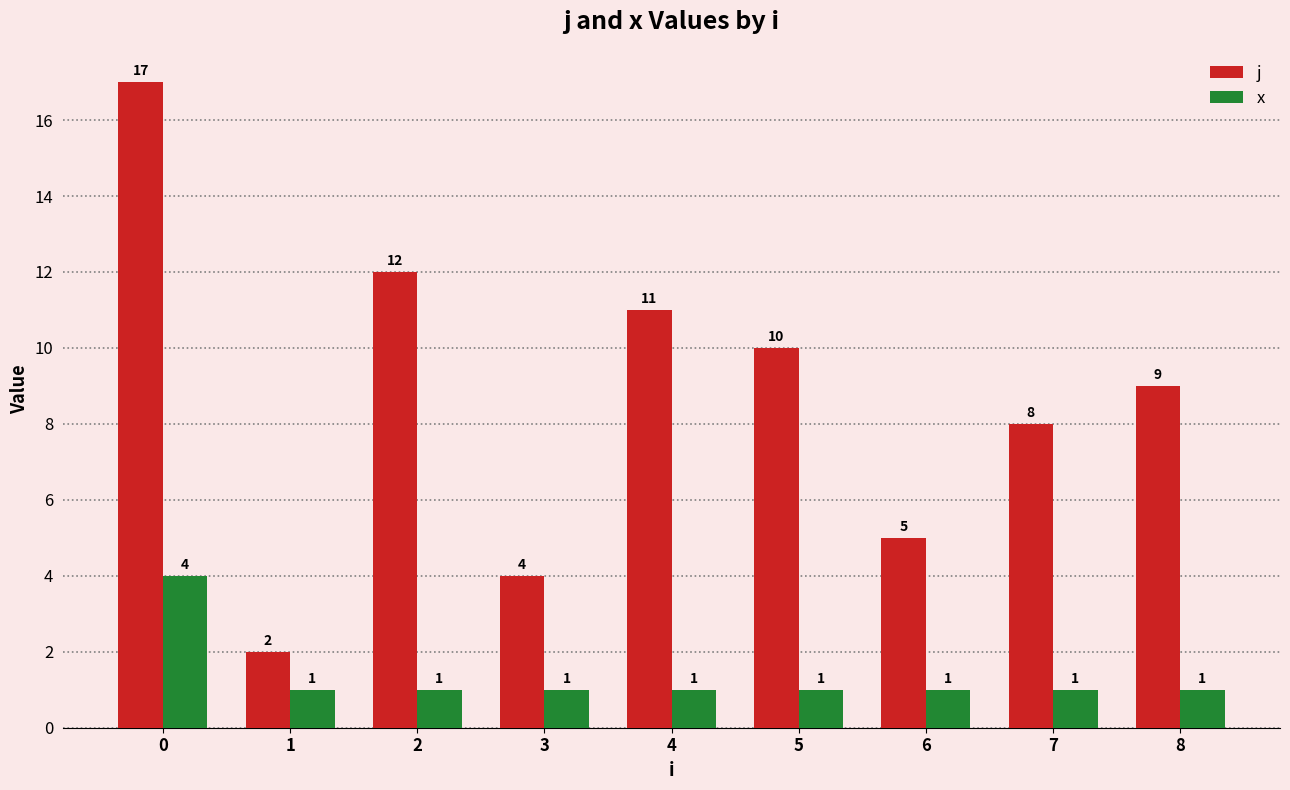

What is the difference between the highest and lowest values at 0?

13